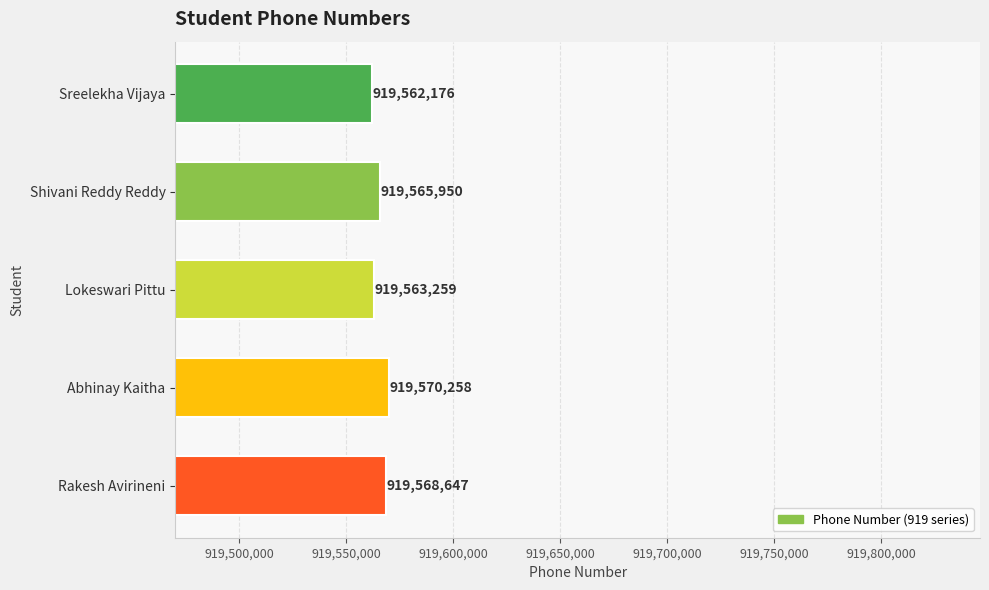

Where is the data nearest to the value 919566217?

Shivani Reddy Reddy